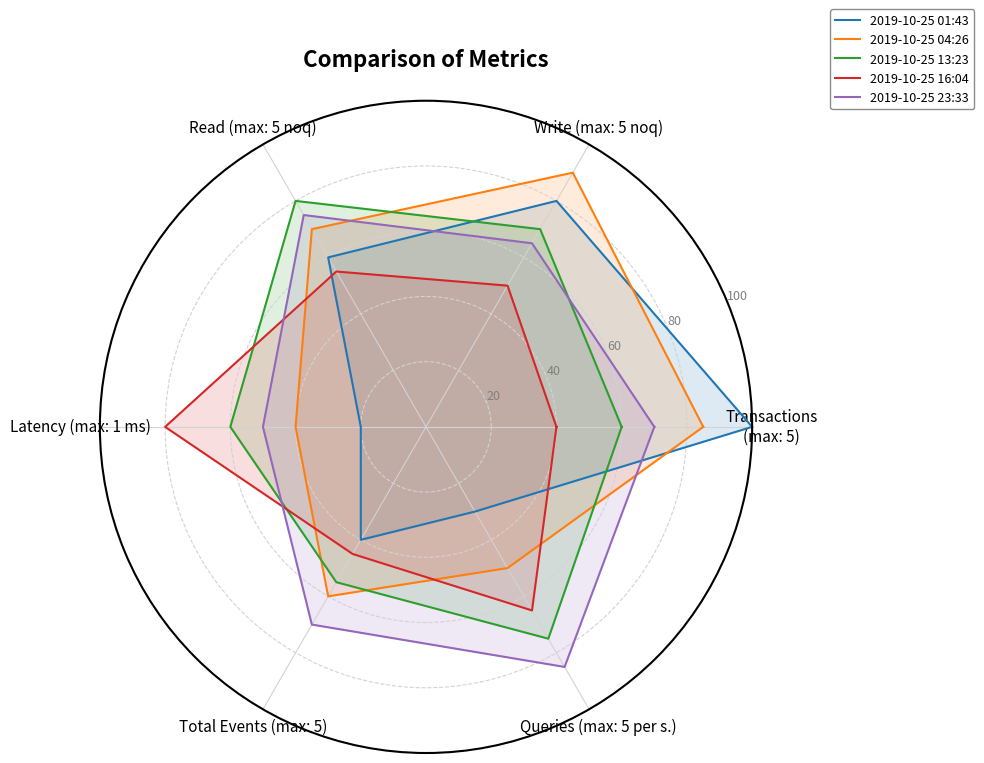

Rank the series by their maximum value, from highest to lowest.

2019-10-25 01:43, 2019-10-25 04:26, 2019-10-25 23:33, 2019-10-25 13:23, 2019-10-25 16:04